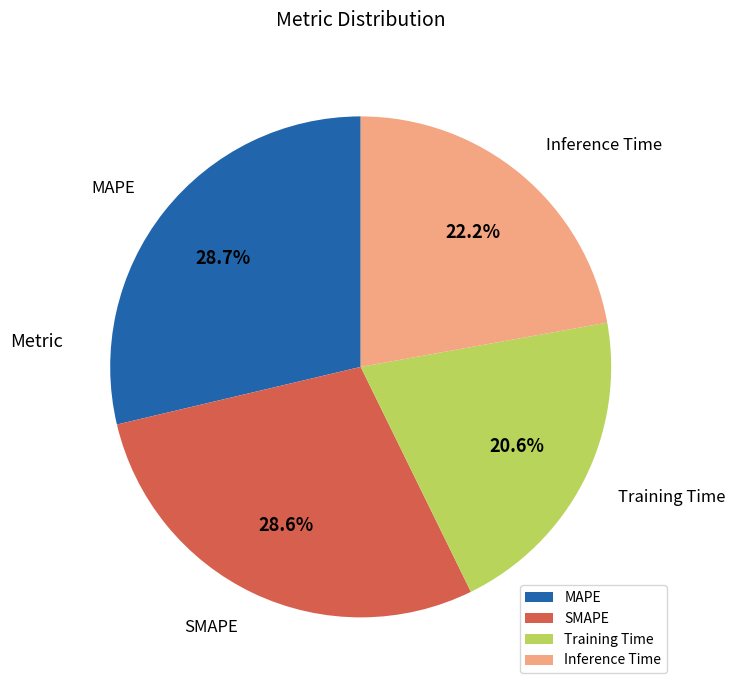

To the nearest percent, what is the combined percentage of Training Time and SMAPE?

49%